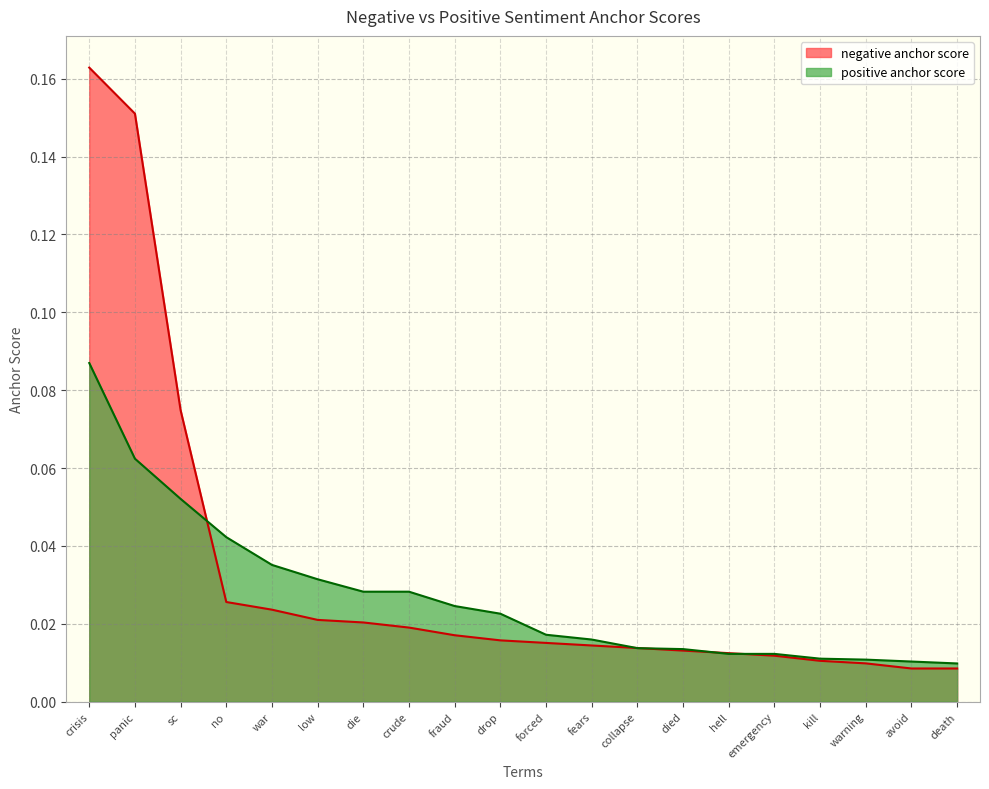

Between which two adjacent categories do negative anchor score and positive anchor score first intersect?

sc and no